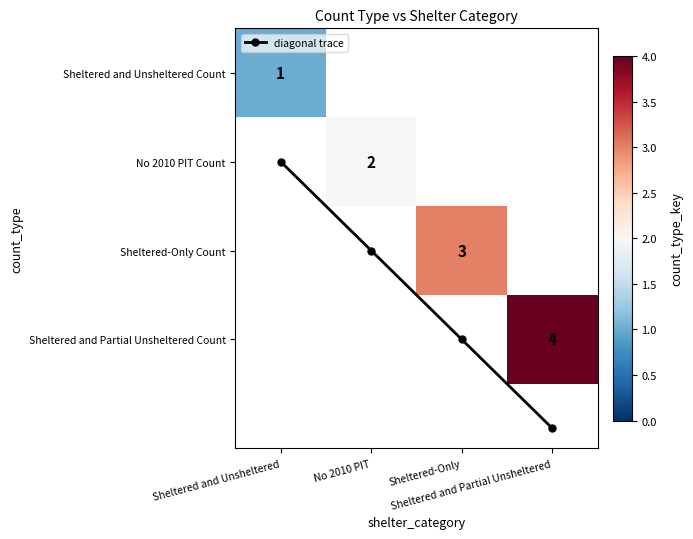

Which series has the widest spread of values?

diagonal trace